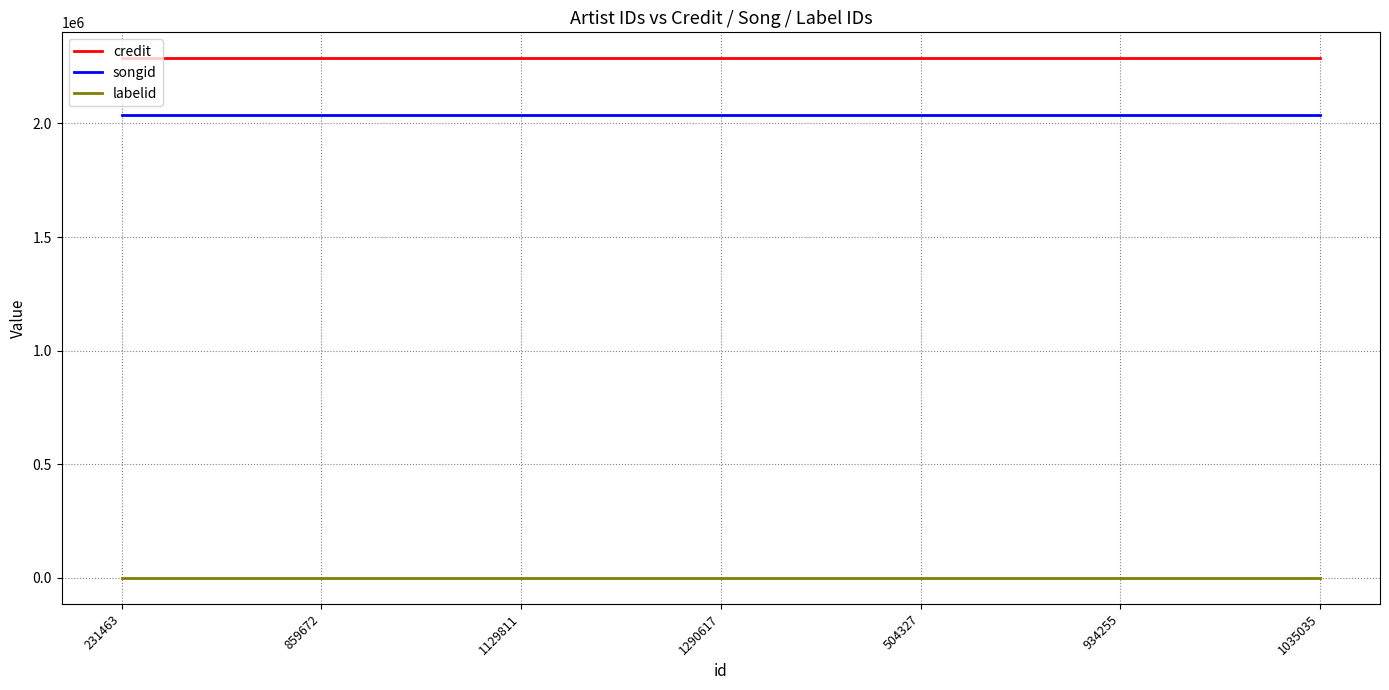

True or false: credit and songid intersect in this chart.

False